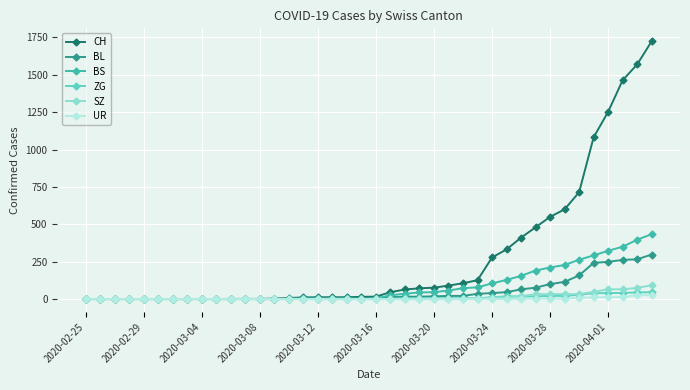

What is the highest value of the BL series?

298